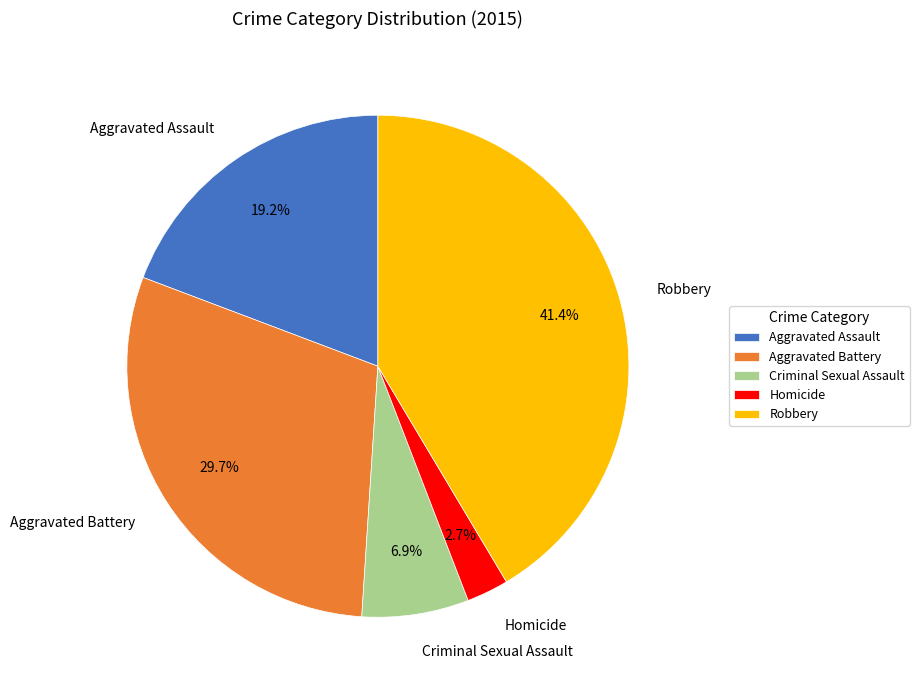

What percentage is the Homicide slice, to the nearest percent?

3%